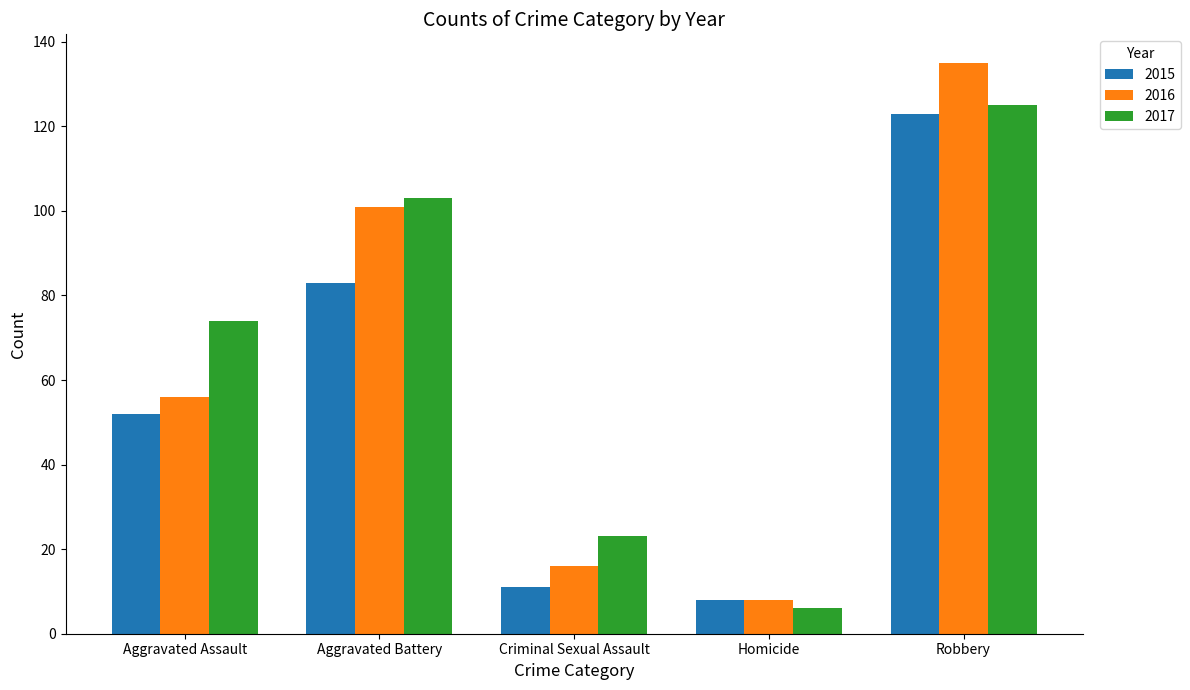

The value of 2015 at Criminal Sexual Assault is 11. True or false?

True